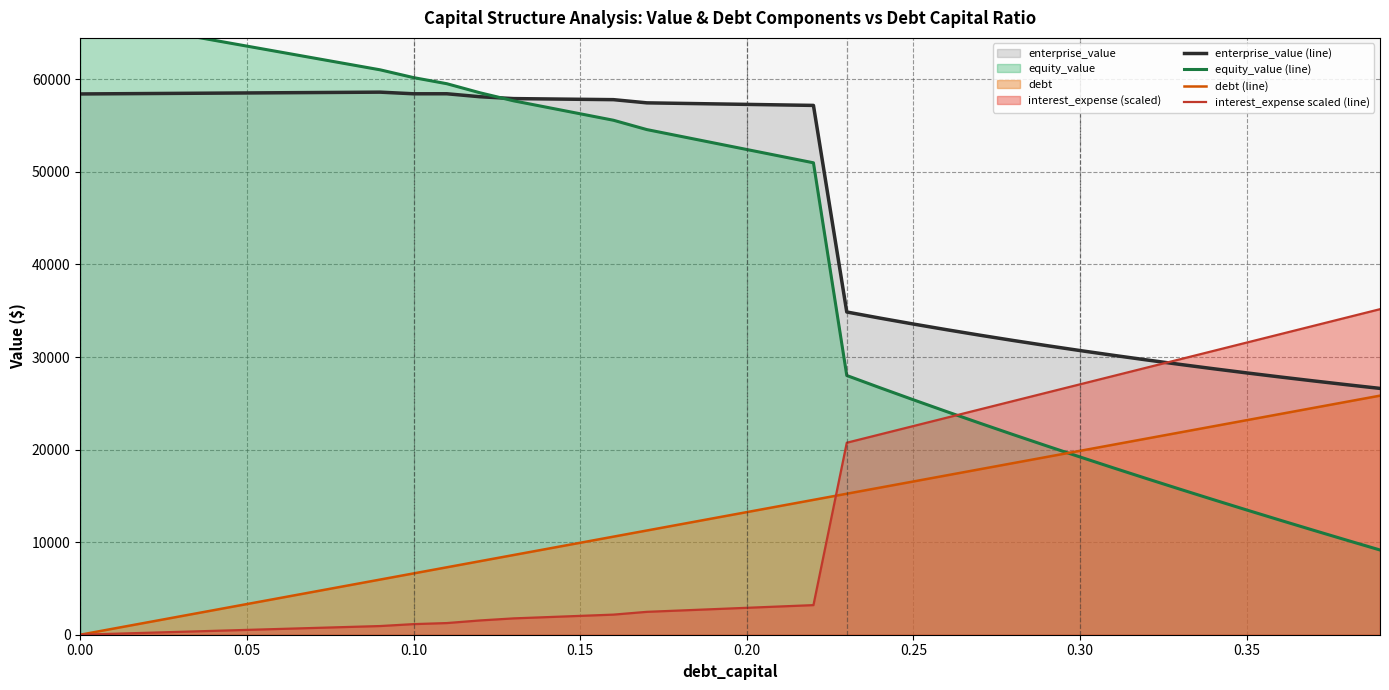

What is the highest value of the enterprise_value (line) series?

58614.9